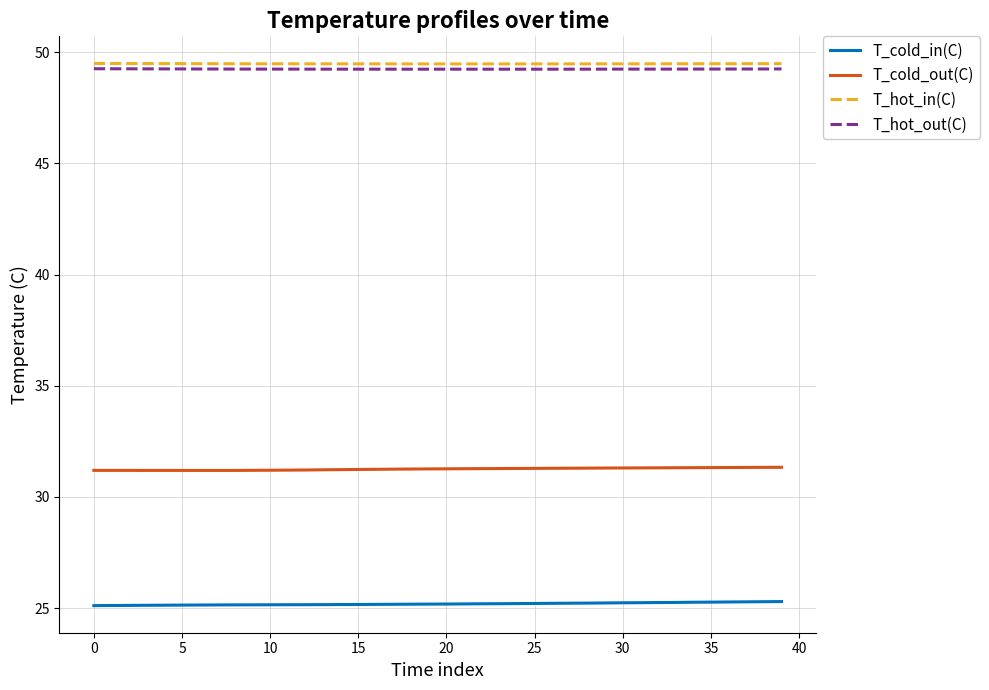

What is the highest value of the T_cold_in(C) series?

25.3